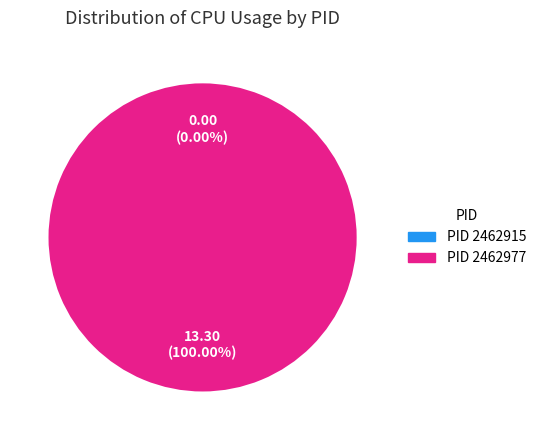

What is the total percentage of 2462915 and 2462977?

100.0%